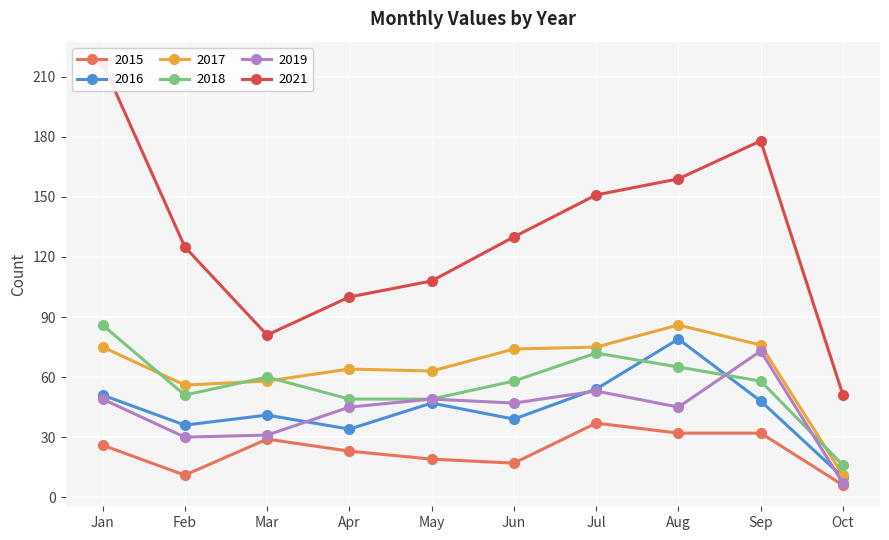

The value of 2016 at August is 117. True or false?

False